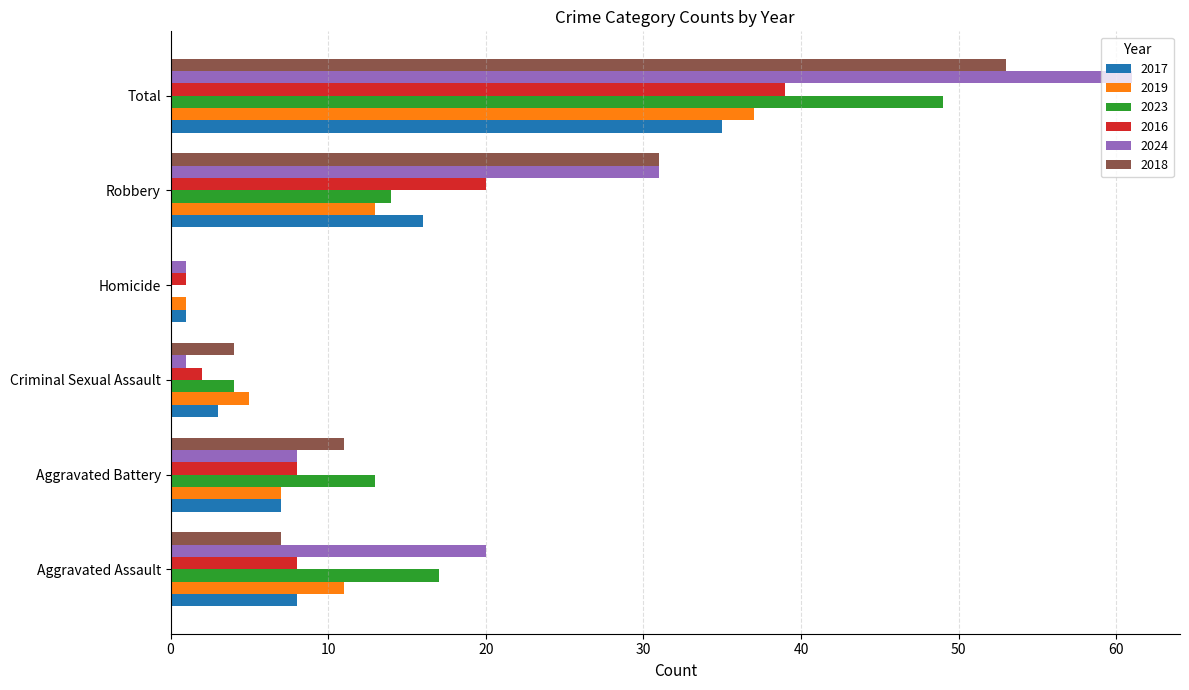

True or false: 2018 has a value of 5 at Aggravated Assault.

False